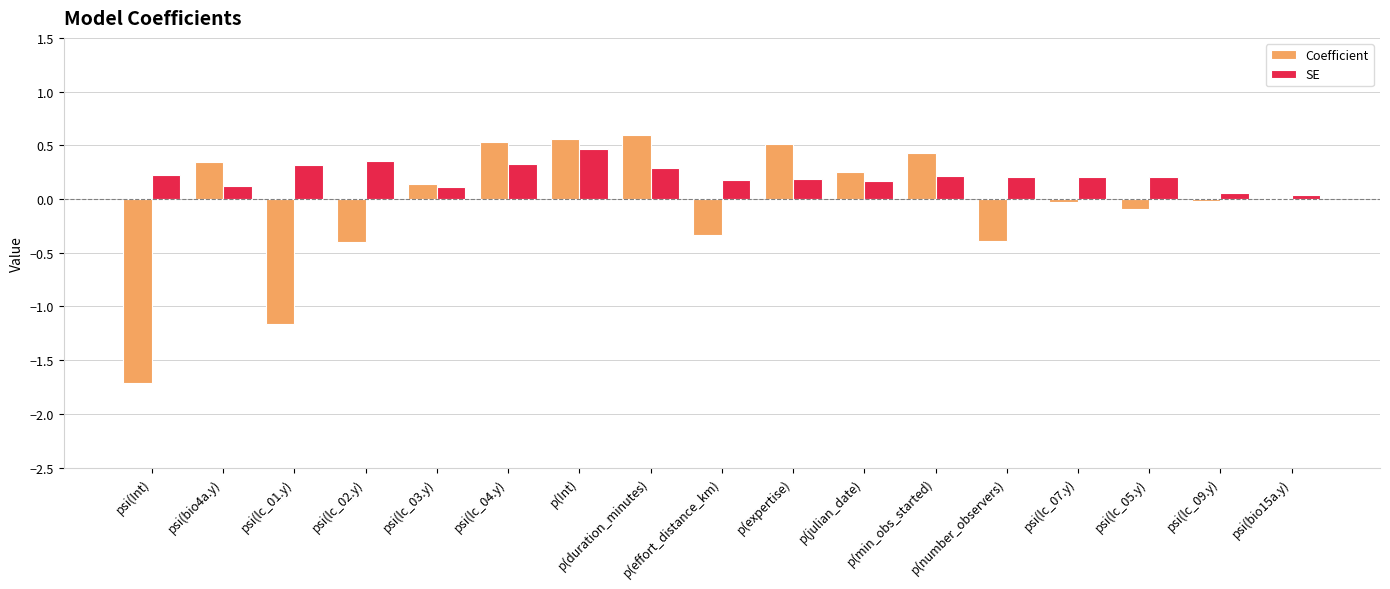

What is the sum of all SE values?

3.7